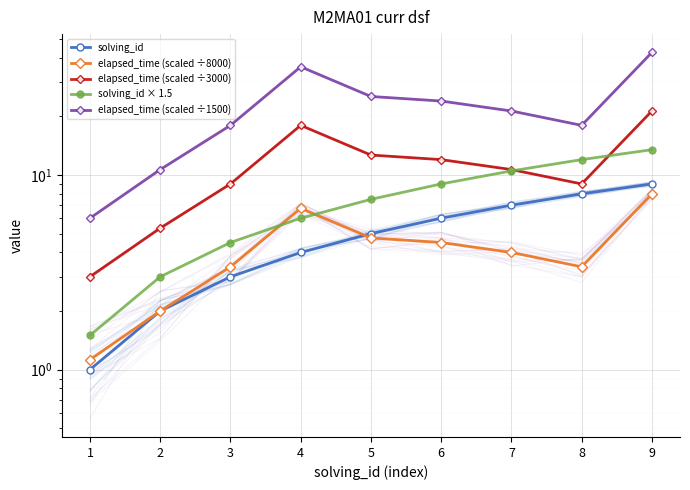

True or false: elapsed_time (scaled ÷1500) and solving_id intersect in this chart.

False